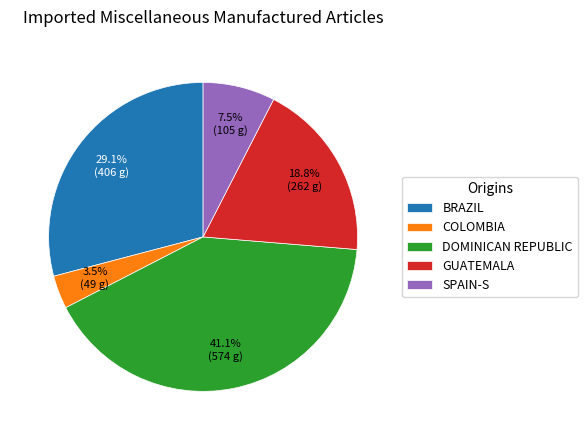

Is the sum of BRAZIL and DOMINICAN REPUBLIC greater than half?

Yes